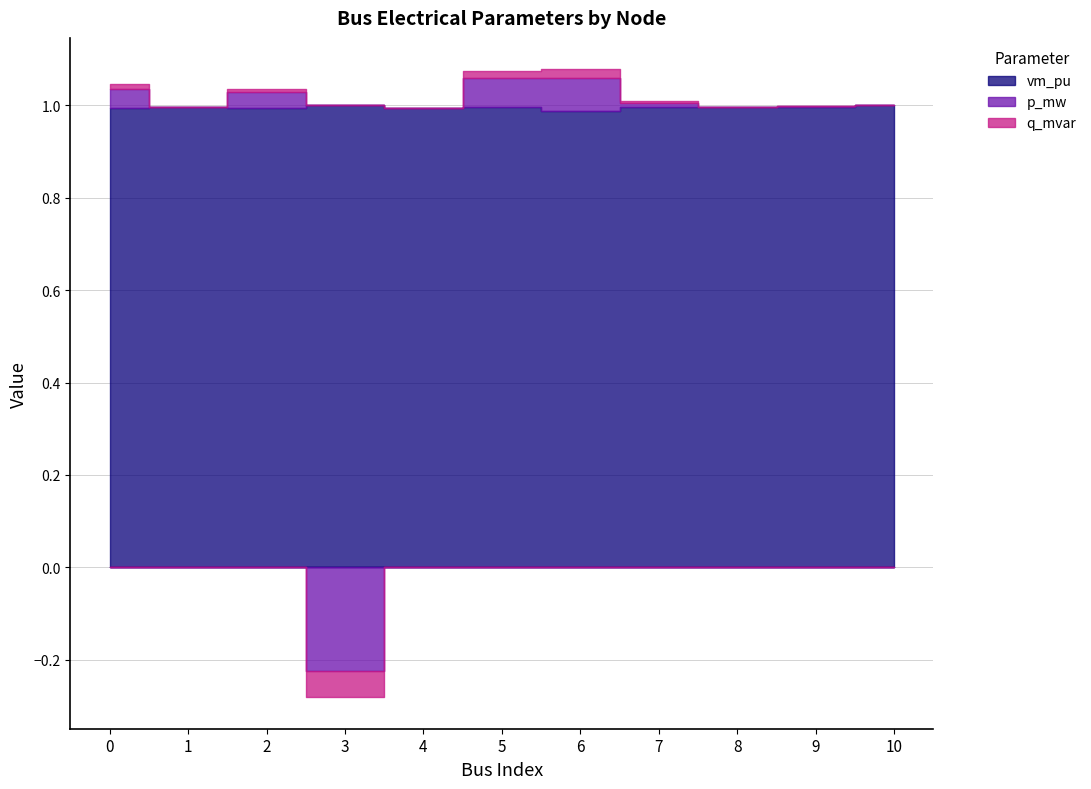

Reading right to left, list all the values displayed in this chart.

vm_pu: 10=1.0	9=1.0	8=1.0	7=1.0	6=1.0	5=1.0	4=1.0	3=1.0	2=1.0	1=1.0	0=1.0
p_mw: 10=0.0	9=0.0	8=0.0	7=0.0	6=0.1	5=0.1	4=0.0	3=-0.2	2=0.0	1=0.0	0=0.0
q_mvar: 10=0.0	9=0.0	8=0.0	7=0.0	6=0.0	5=0.0	4=0.0	3=-0.1	2=0.0	1=0.0	0=0.0